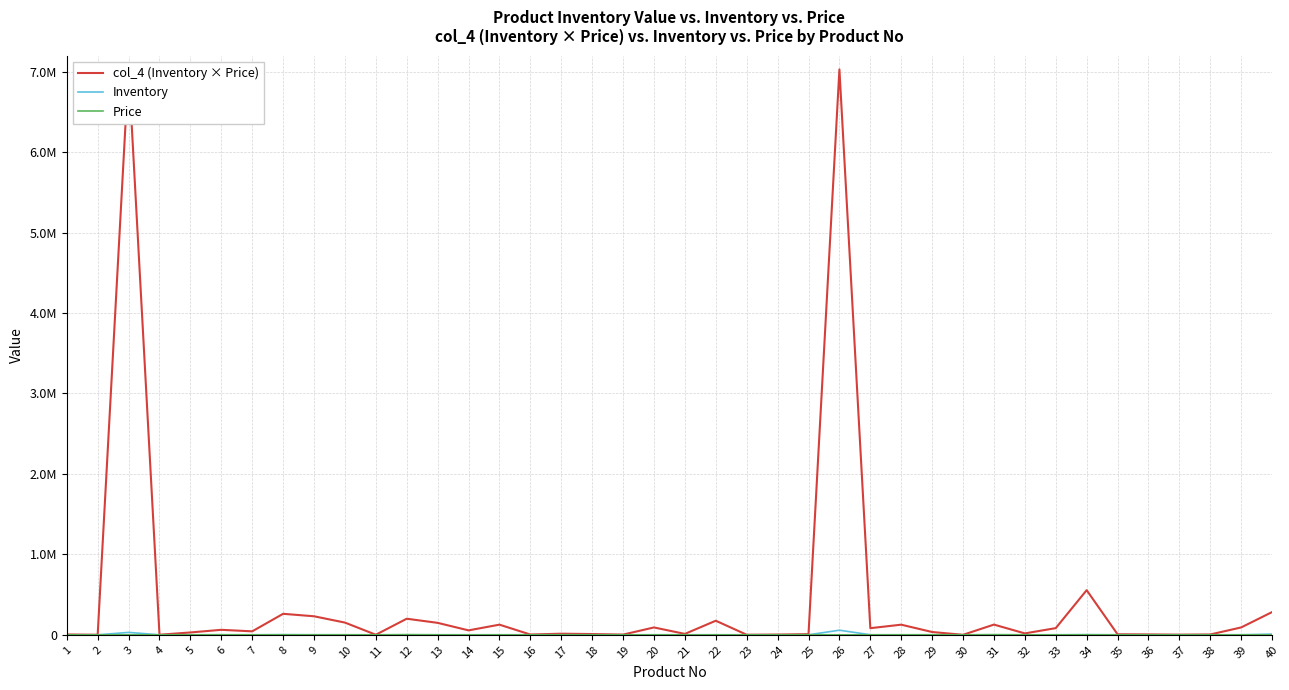

What is the value of the col_4 (Inventory × Price) point at the 13th from the left?

148621.0